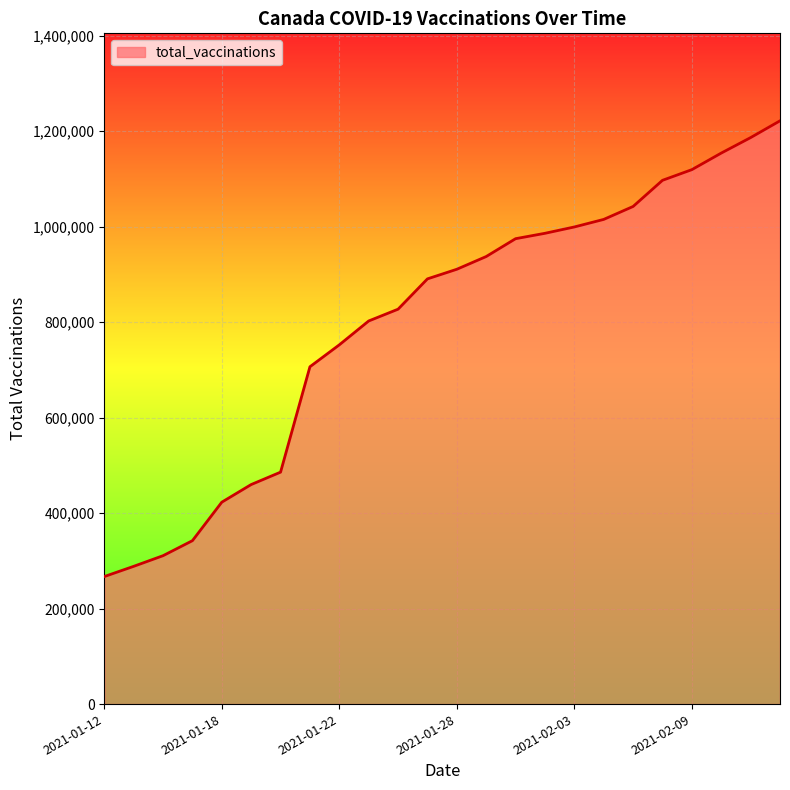

What is the difference between the maximum and minimum values?

954461